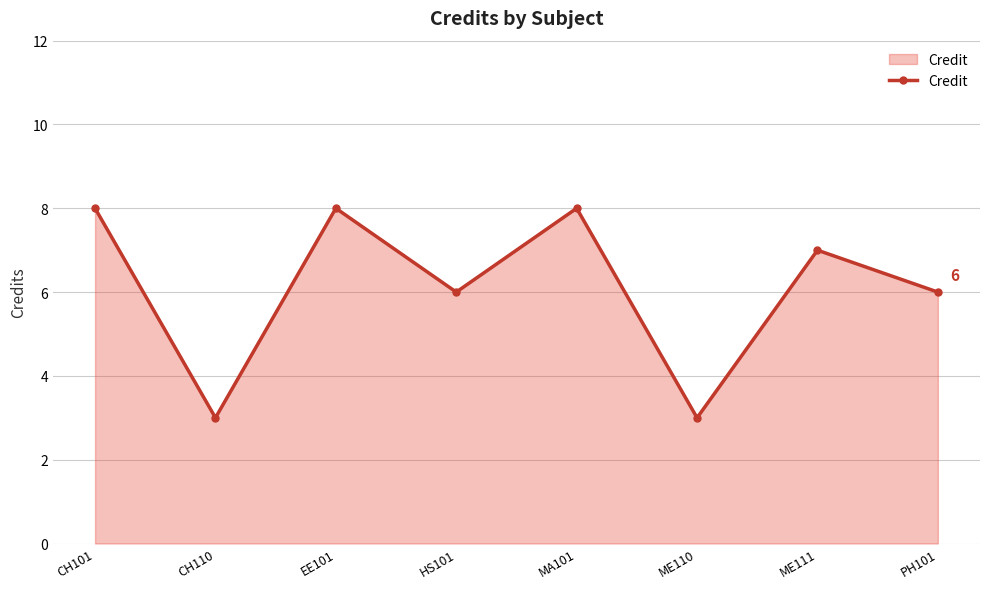

What is the difference between the maximum and minimum values?

5